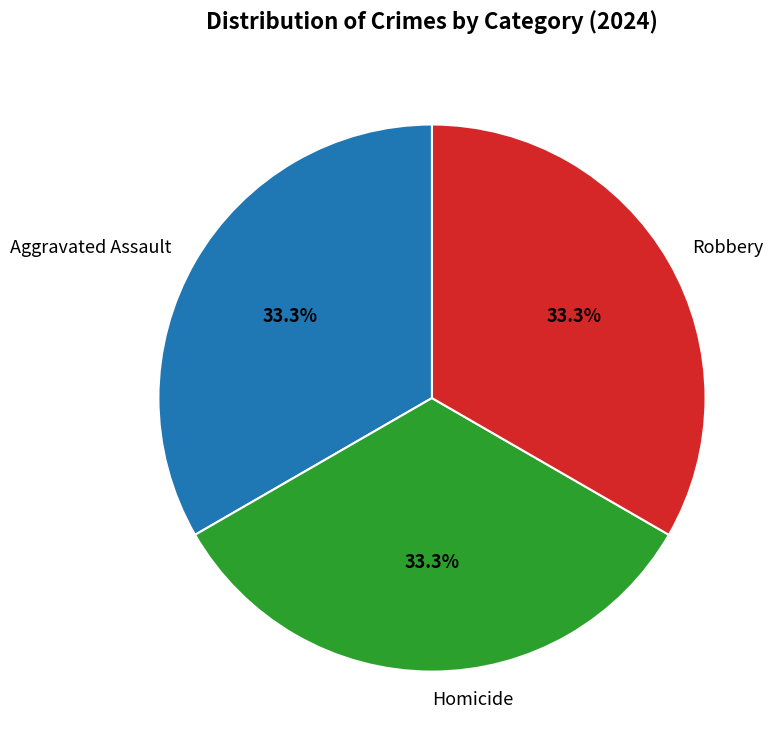

Combined, what portion of the pie is Homicide and Robbery?

66.7%